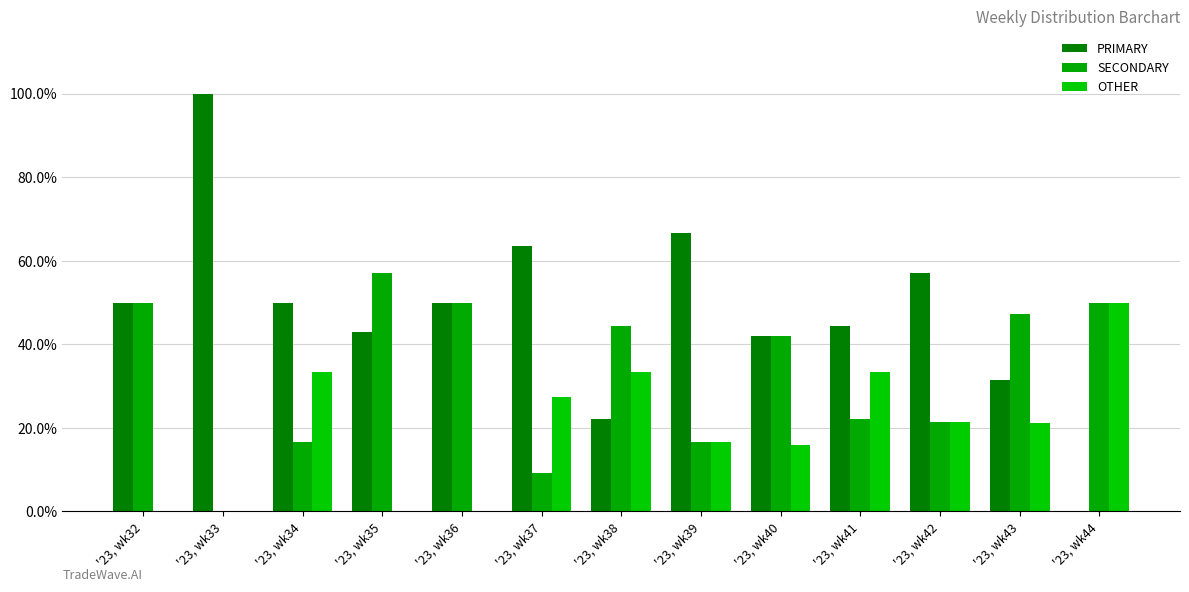

Reading left to right, extract all data points from this chart.

PRIMARY: '23, wk32=50.0	'23, wk33=100.0	'23, wk34=50.0	'23, wk35=42.9	'23, wk36=50.0	'23, wk37=63.6	'23, wk38=22.2	'23, wk39=66.7	'23, wk40=42.1	'23, wk41=44.4	'23, wk42=57.1	'23, wk43=31.6	'23, wk44=0.0
SECONDARY: '23, wk32=50.0	'23, wk33=0.0	'23, wk34=16.7	'23, wk35=57.1	'23, wk36=50.0	'23, wk37=9.1	'23, wk38=44.4	'23, wk39=16.7	'23, wk40=42.1	'23, wk41=22.2	'23, wk42=21.4	'23, wk43=47.4	'23, wk44=50.0
OTHER: '23, wk32=0.0	'23, wk33=0.0	'23, wk34=33.3	'23, wk35=0.0	'23, wk36=0.0	'23, wk37=27.3	'23, wk38=33.3	'23, wk39=16.7	'23, wk40=15.8	'23, wk41=33.3	'23, wk42=21.4	'23, wk43=21.1	'23, wk44=50.0